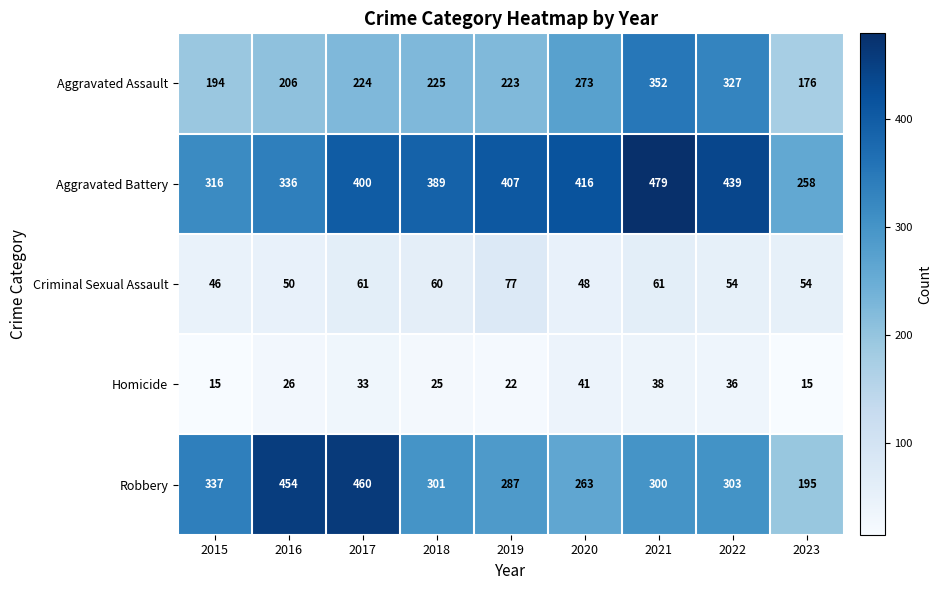

Which label corresponds to the largest value in the chart?

2021